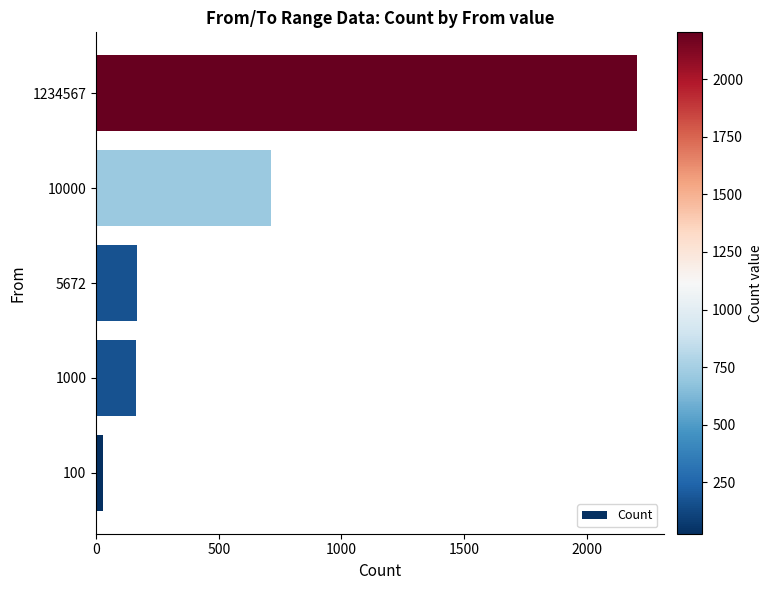

Where is the data nearest to the value 1115?

10000